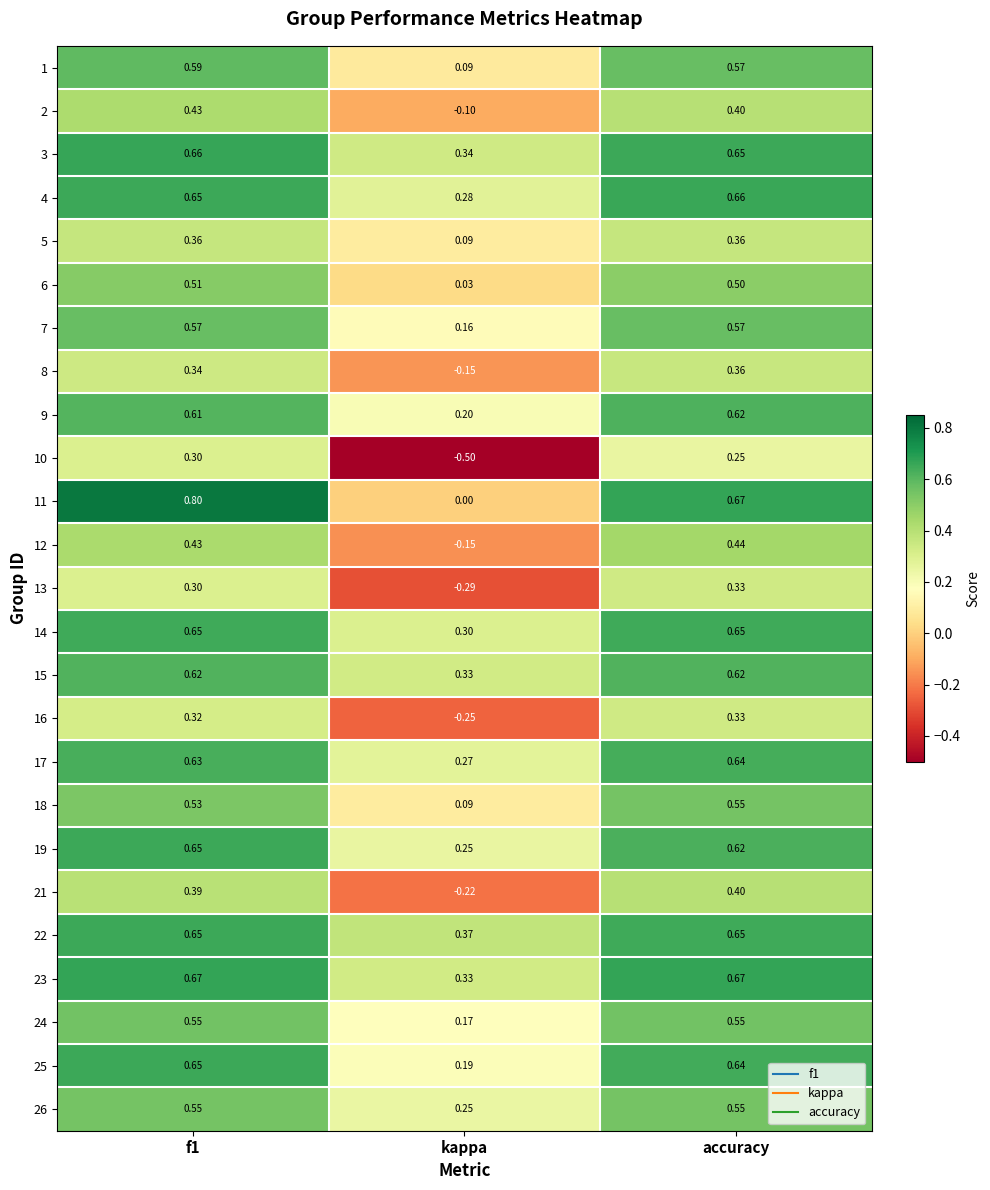

Where is 13 nearest to the value 0?

kappa